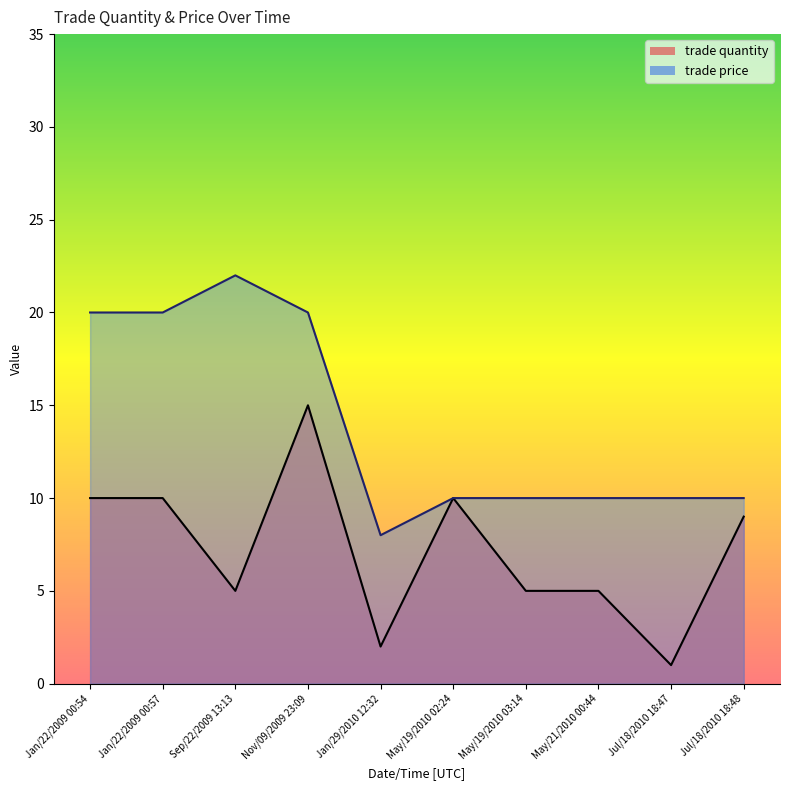

How many series are shown in this chart?

2